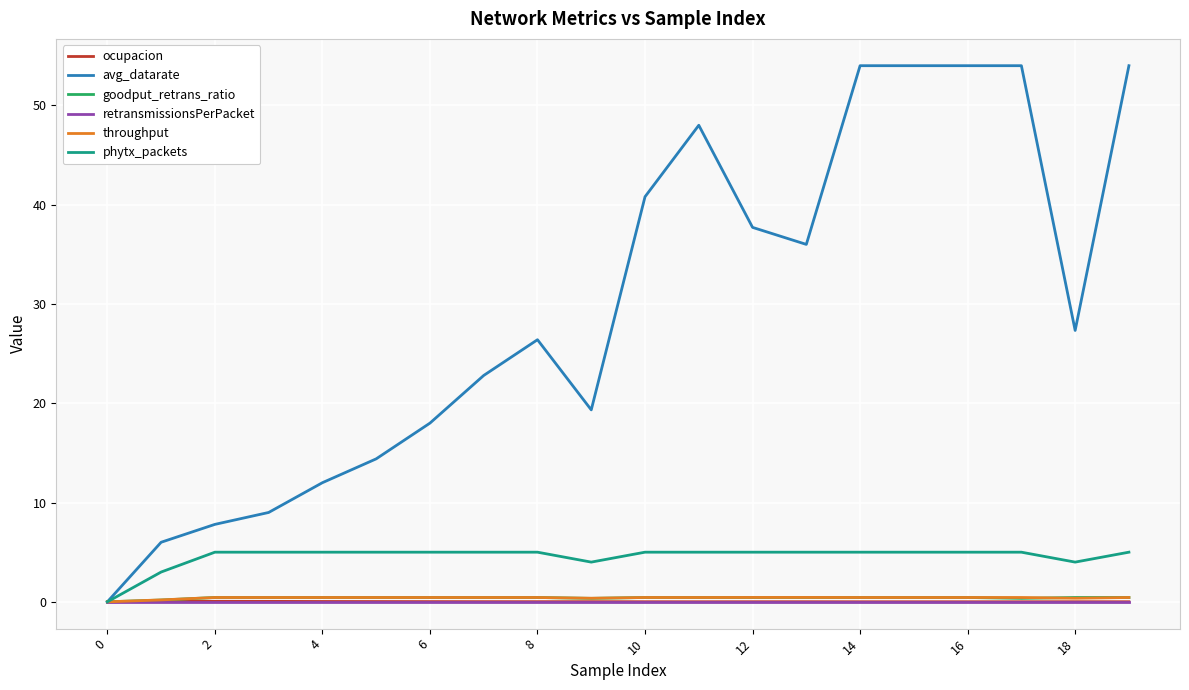

What is the maximum value shown in the chart?

54.0